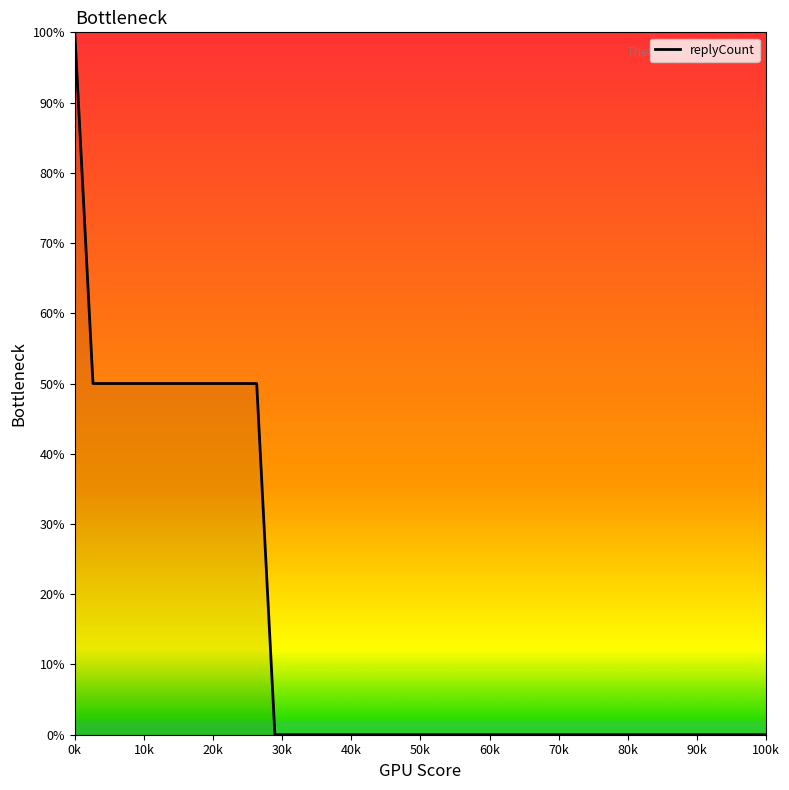

What is the average value?

15